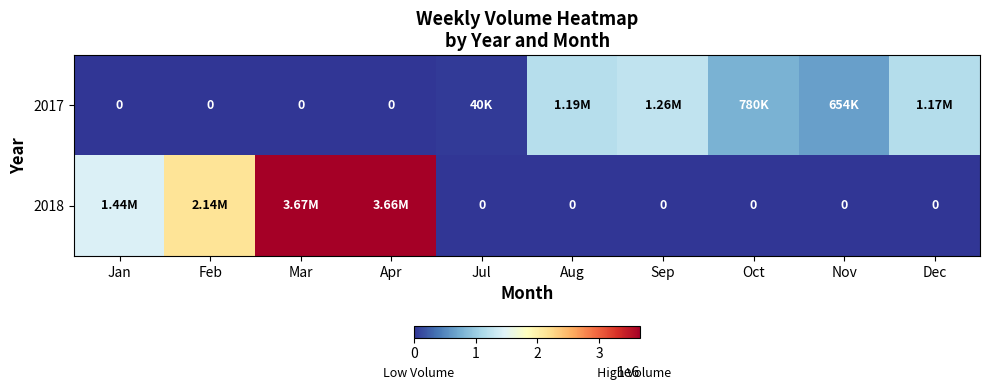

What is the difference between the maximum and minimum values in the 2018 series?

3666238